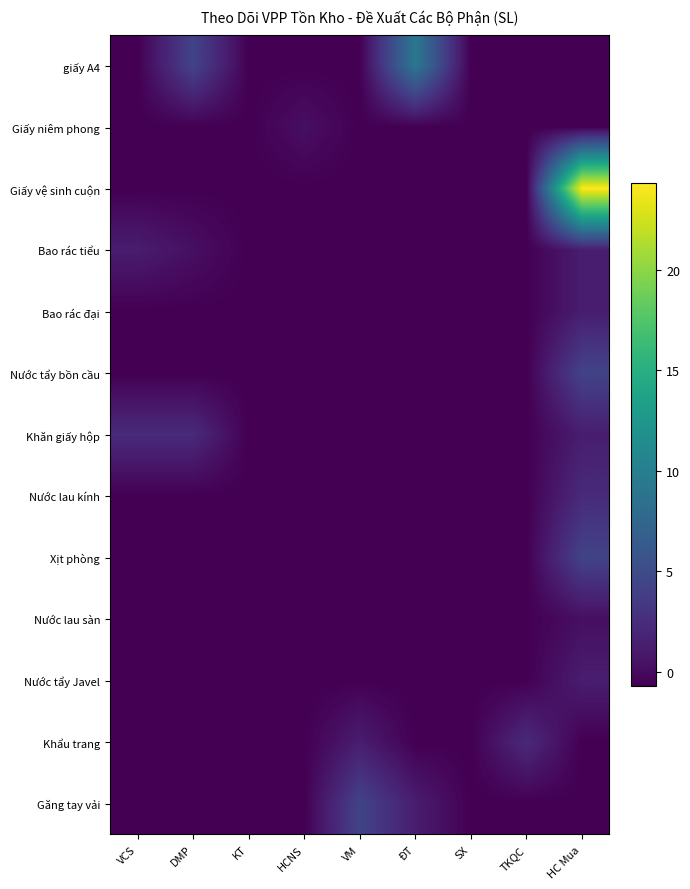

Which has a higher value, ĐT or SX?

ĐT